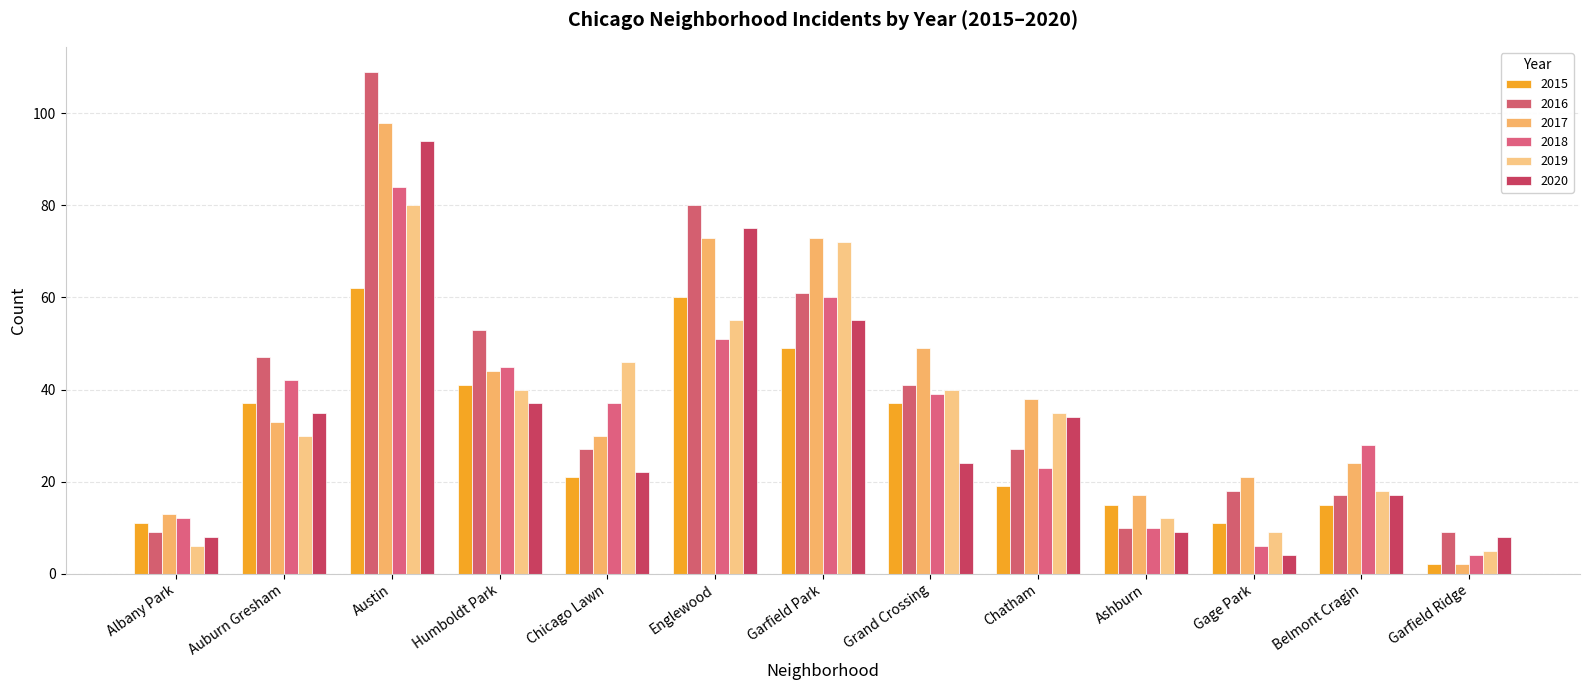

Is it true that 2019 equals 73 at Chicago Lawn?

False